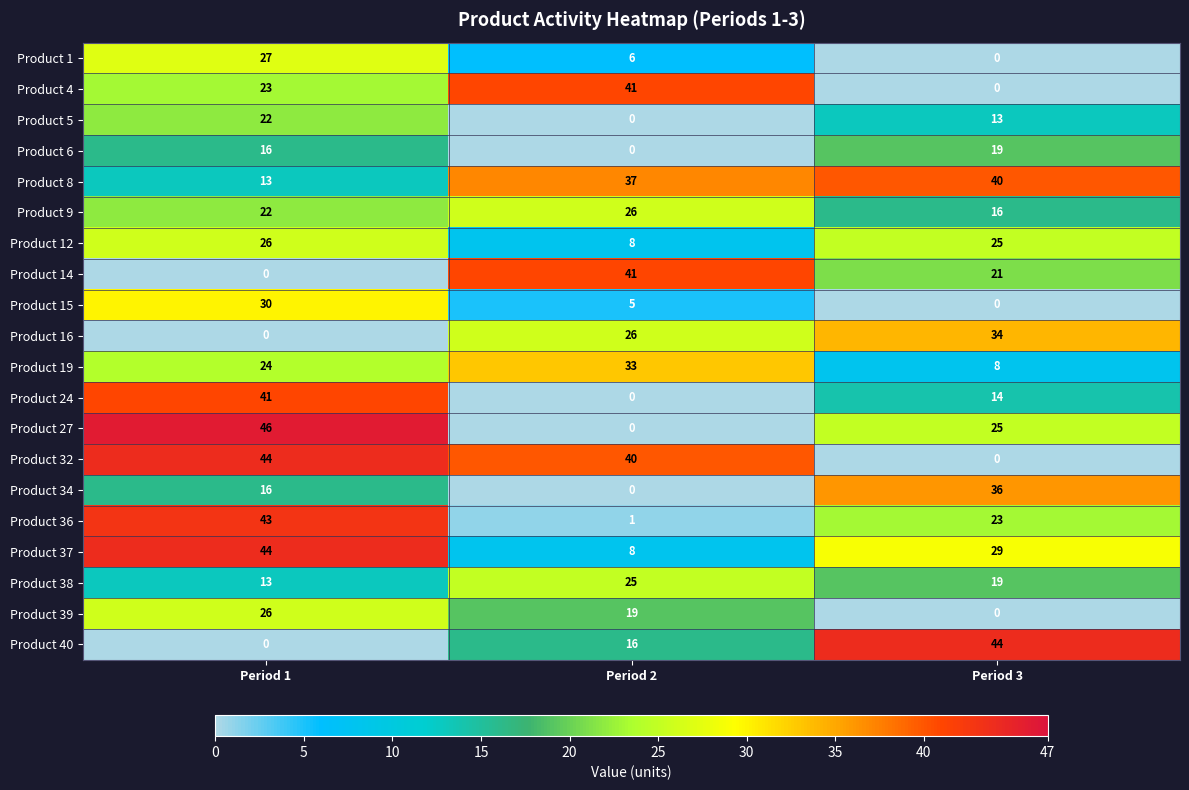

Is it true that Product 36 equals 76 at Period 1?

False